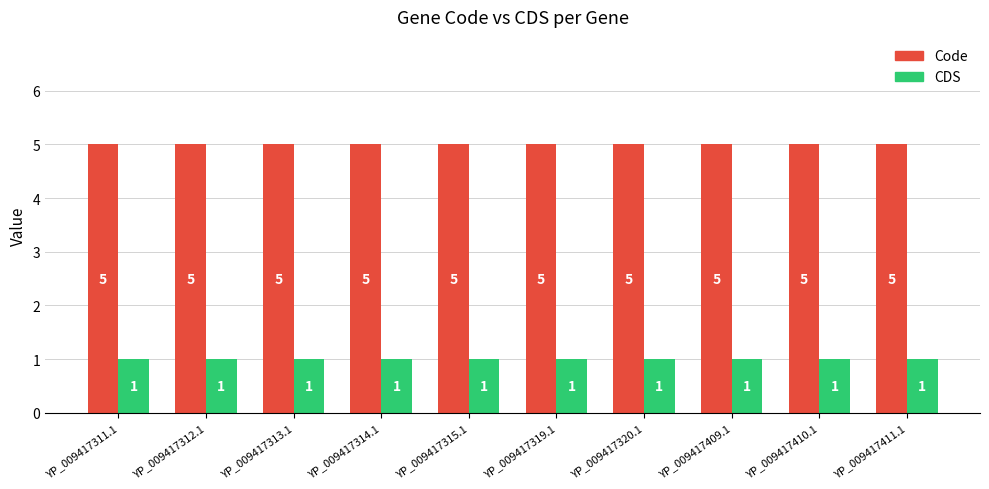

Reading left to right, list all the values displayed in this chart.

Code: 5	5	5	5	5	5	5	5	5	5
CDS: 1	1	1	1	1	1	1	1	1	1